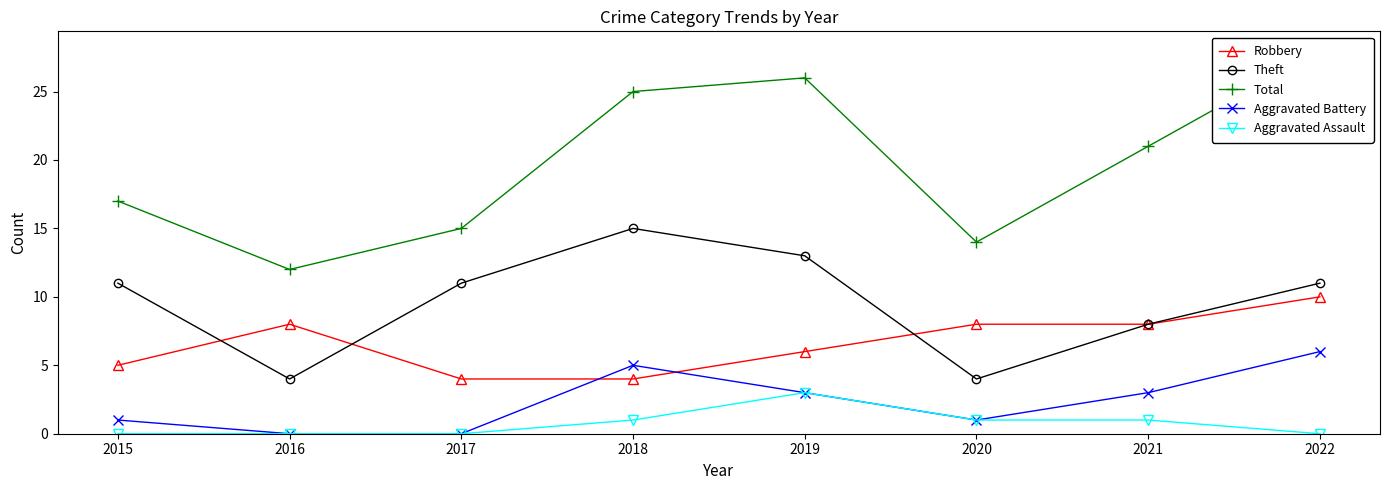

Reading left to right, transcribe all the data shown in this chart.

Robbery: 5	8	4	4	6	8	8	10
Theft: 11	4	11	15	13	4	8	11
Total: 17	12	15	25	26	14	21	28
Aggravated Battery: 1	0	0	5	3	1	3	6
Aggravated Assault: 0	0	0	1	3	1	1	0